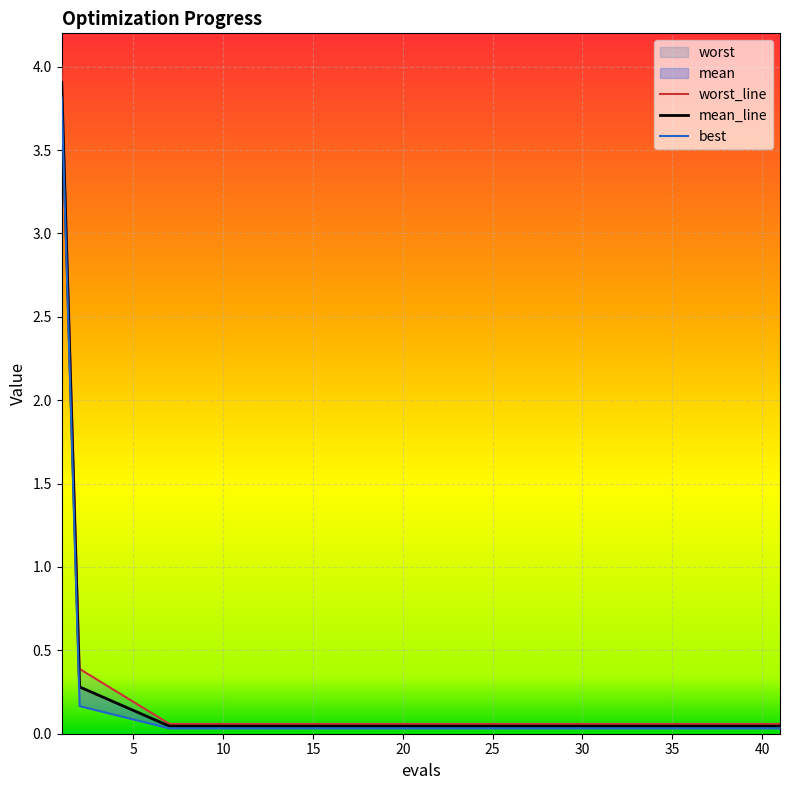

True or false: mean and worst cross at least once.

False